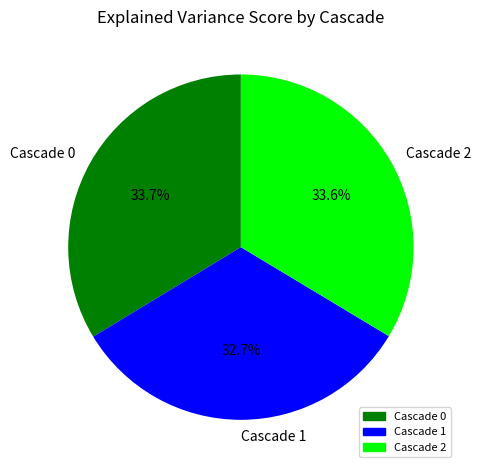

What is the total percentage of Cascade 1 and Cascade 2?

66.3%